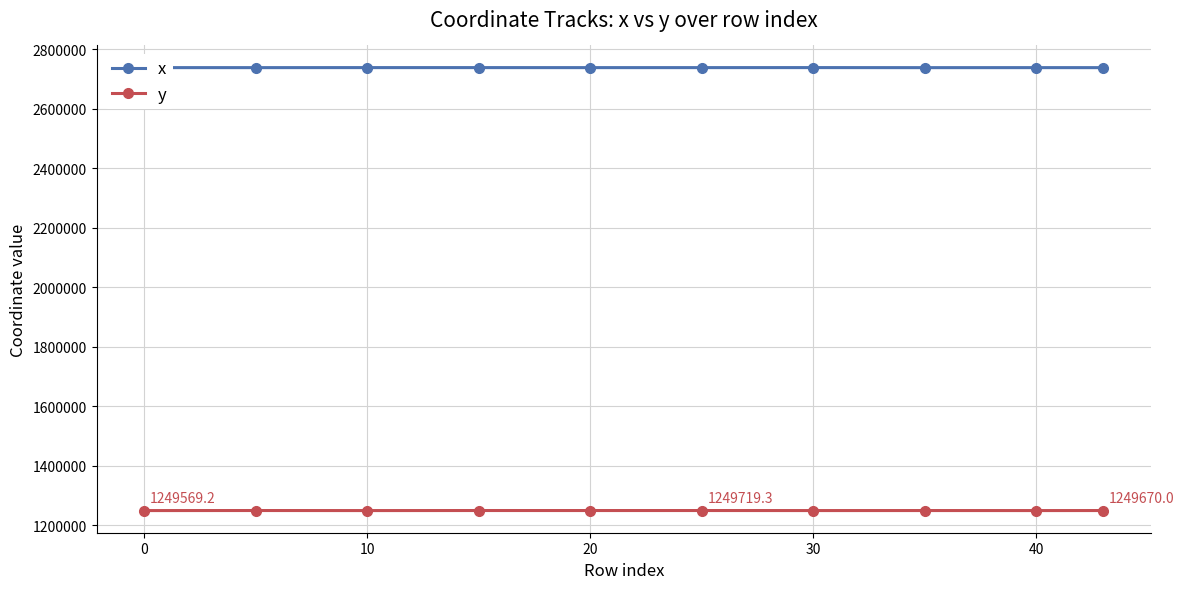

What is the value of the y point at the 5th from the left?

1249685.0